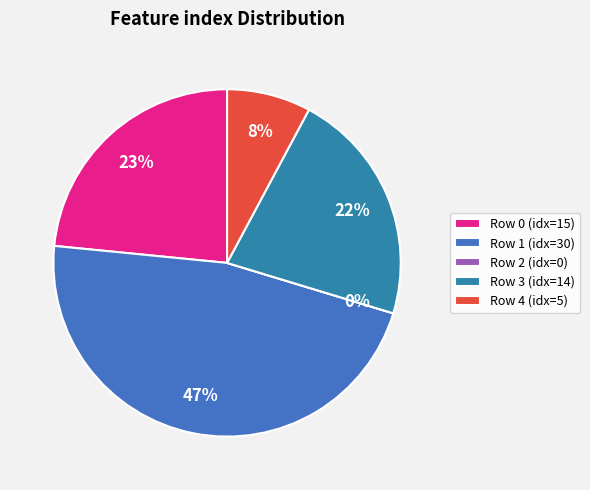

Rank the categories by value from lowest to highest.

2, 4, 3, 0, 1